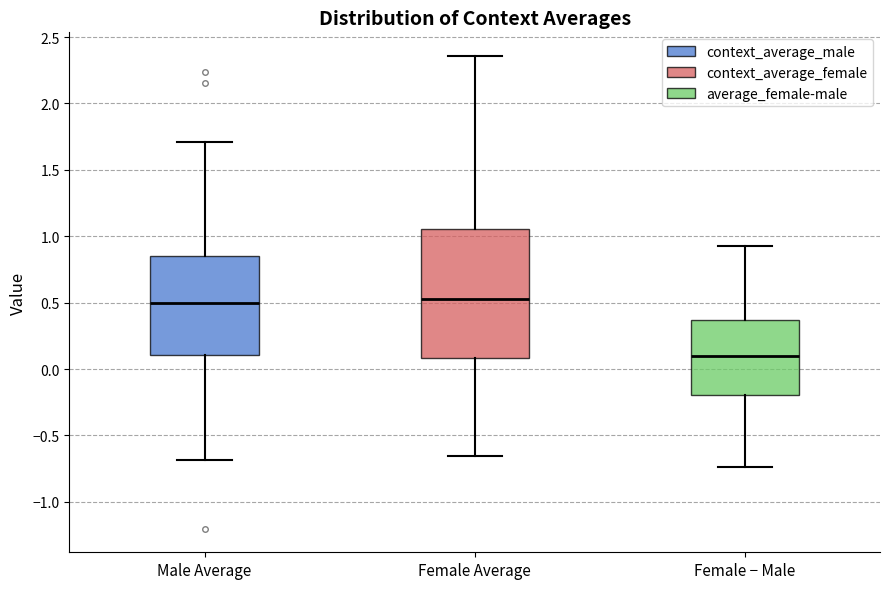

Which box is the tallest, from its lower edge to its upper edge?

Female Average